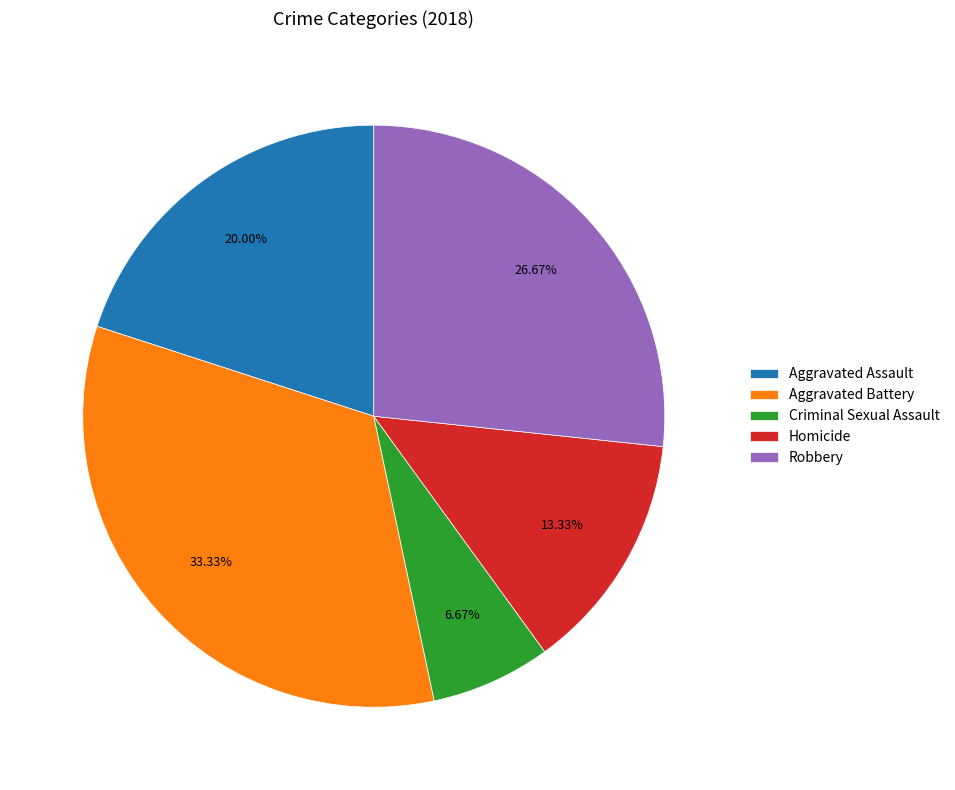

Which has a higher value, Aggravated Assault or Homicide?

Aggravated Assault